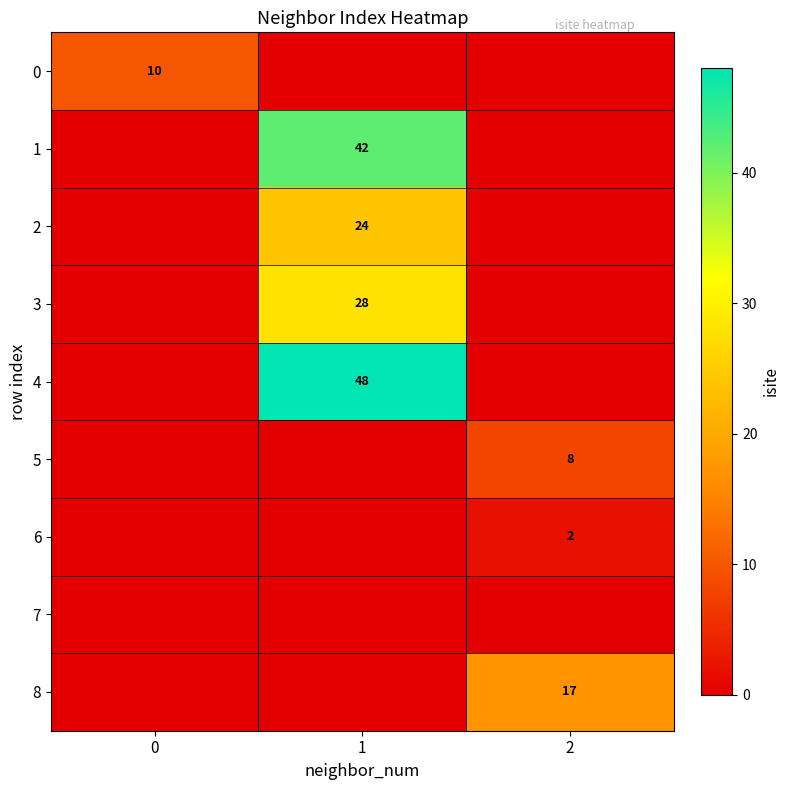

The value of 3 at 2 is 0. True or false?

True